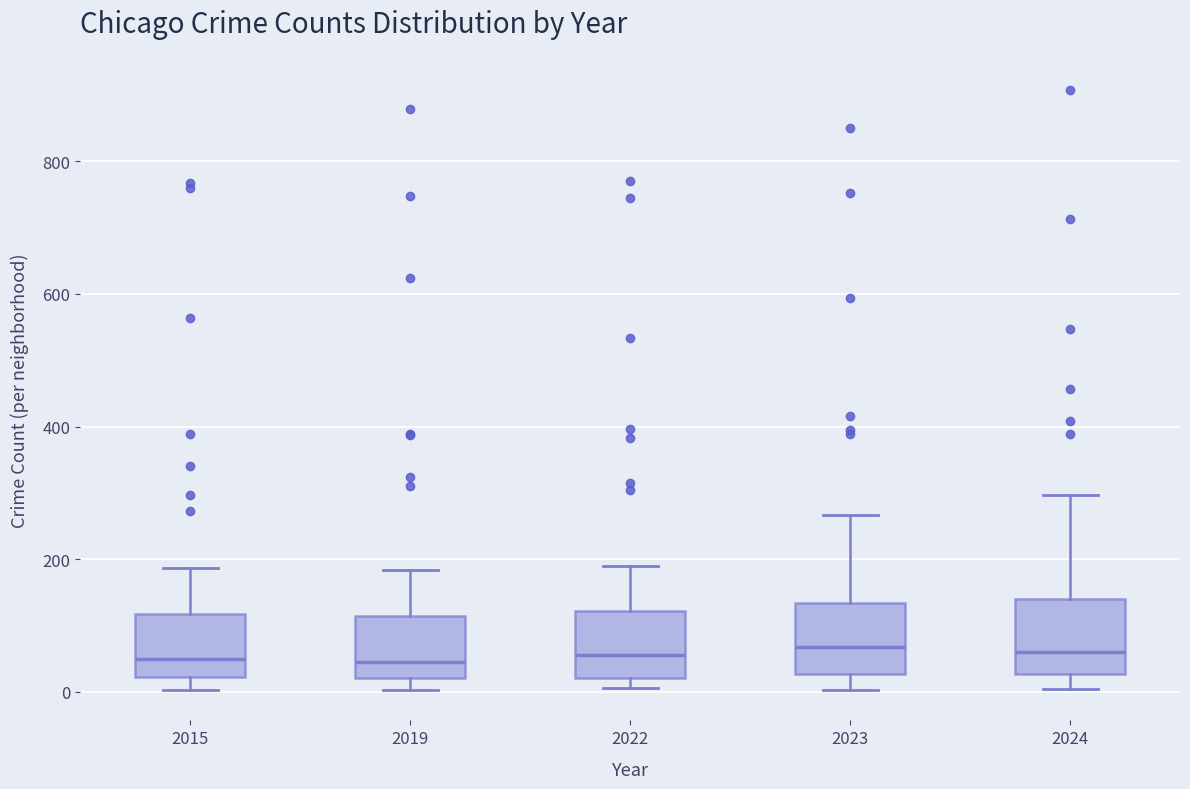

Where is the lower edge of the box at x = 2022 on the y-axis? The values are not printed on the chart, so give them approximately, as read against the axis.

20